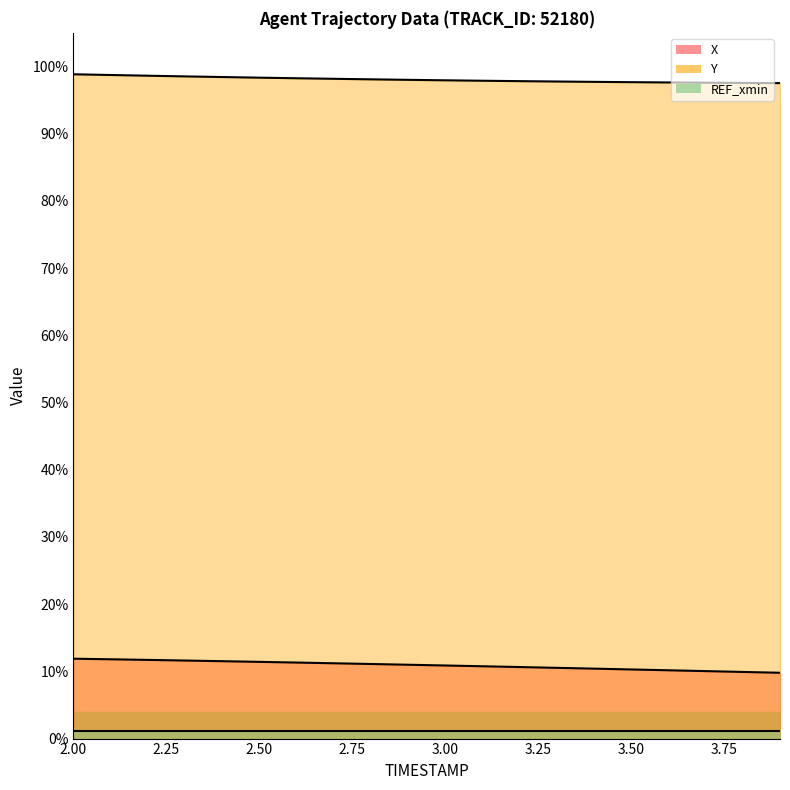

Which series has the widest spread of values?

X